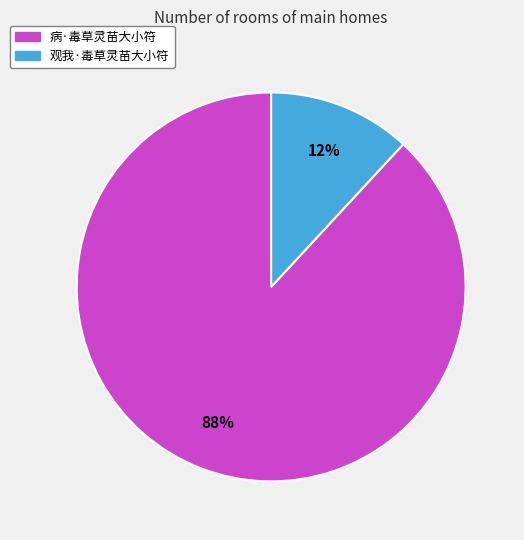

Is it true that 观我·毒草灵苗大小符 is 20% of the pie?

False